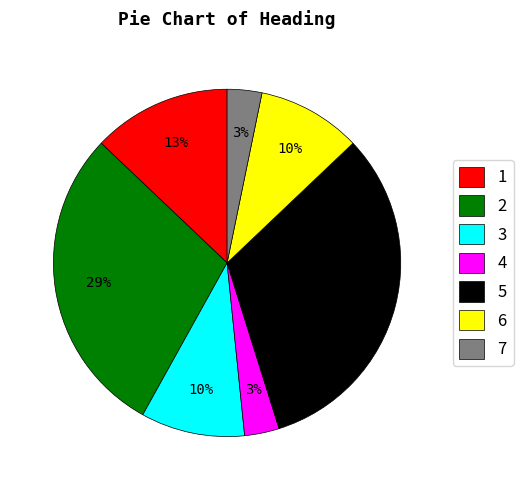

Which has a higher value, 4 or 3?

3